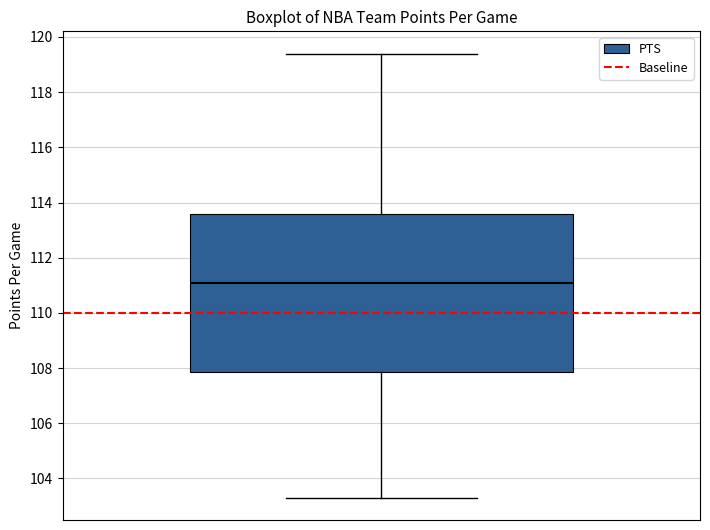

Read this box plot against the y-axis: the position of the median line, the range covered by the box, and the ends of both whiskers. The values are not printed on the chart, so give them approximately, as read against the axis.

median 111.2, box 107.8 to 113.6, whiskers 103.4 to 119.4